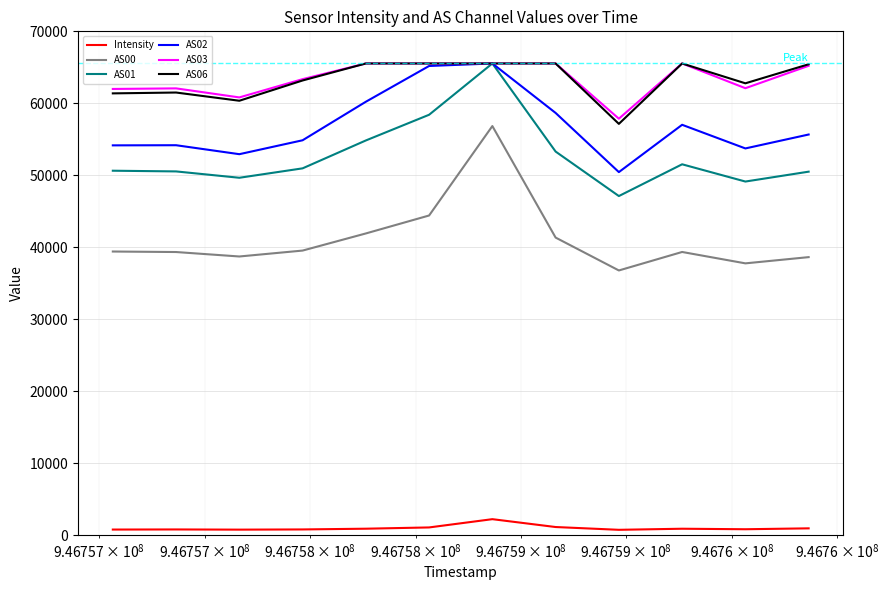

What are all the series names shown in the legend?

Intensity, AS00, AS01, AS02, AS03, AS06